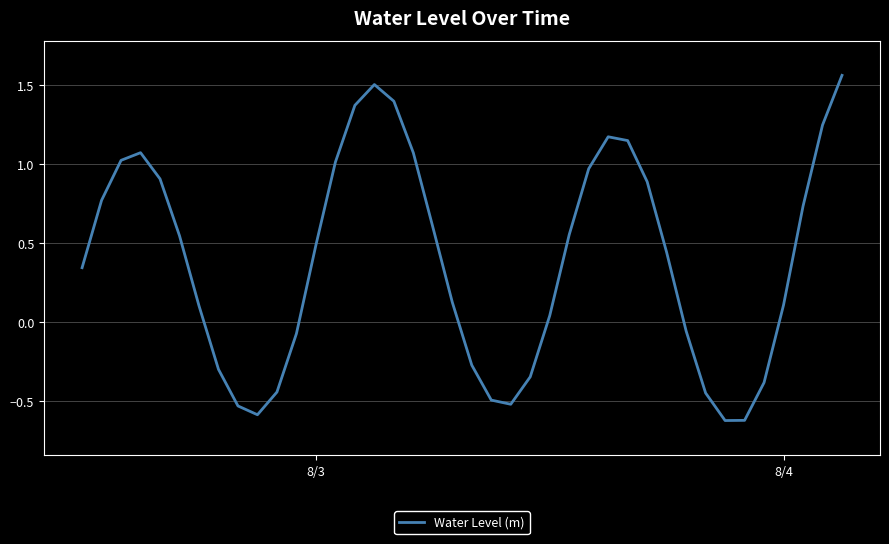

Does the chart display data point markers on the line(s)?

No